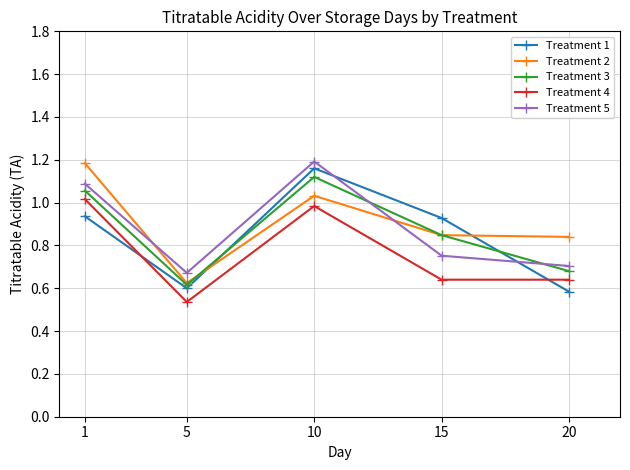

Between 5 and 10, which series saw the biggest shift?

Treatment 1